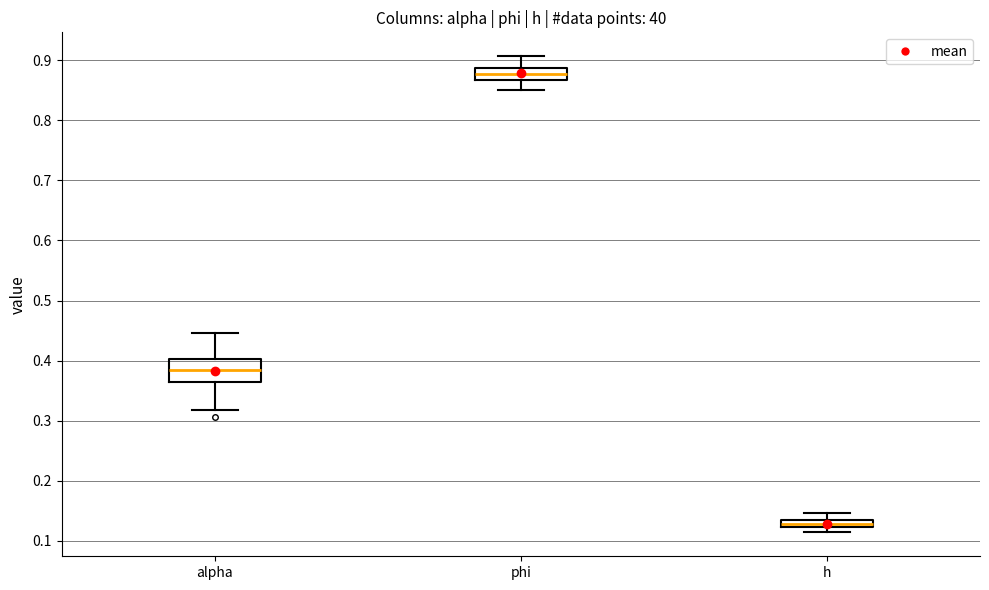

Where does the upper whisker of the box for alpha end on the y-axis? The values are not printed on the chart, so give them approximately, as read against the axis.

0.45